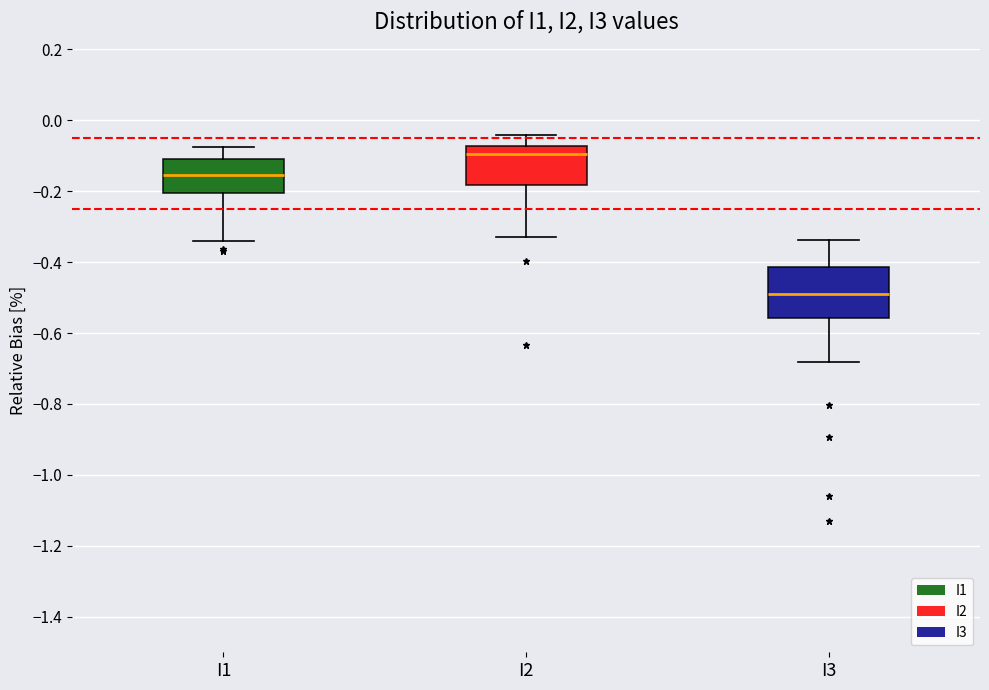

Reading left to right, transcribe this box plot: for each box, give where its median line is, the range the box spans, and where its two whiskers end, as read against the y-axis. The values are not printed on the chart, so give them approximately, as read against the axis.

I1: median -0.16, box -0.20 to -0.12, whiskers -0.34 to -0.08
I2: median -0.10, box -0.18 to -0.08, whiskers -0.32 to -0.04
I3: median -0.48, box -0.56 to -0.42, whiskers -0.68 to -0.34